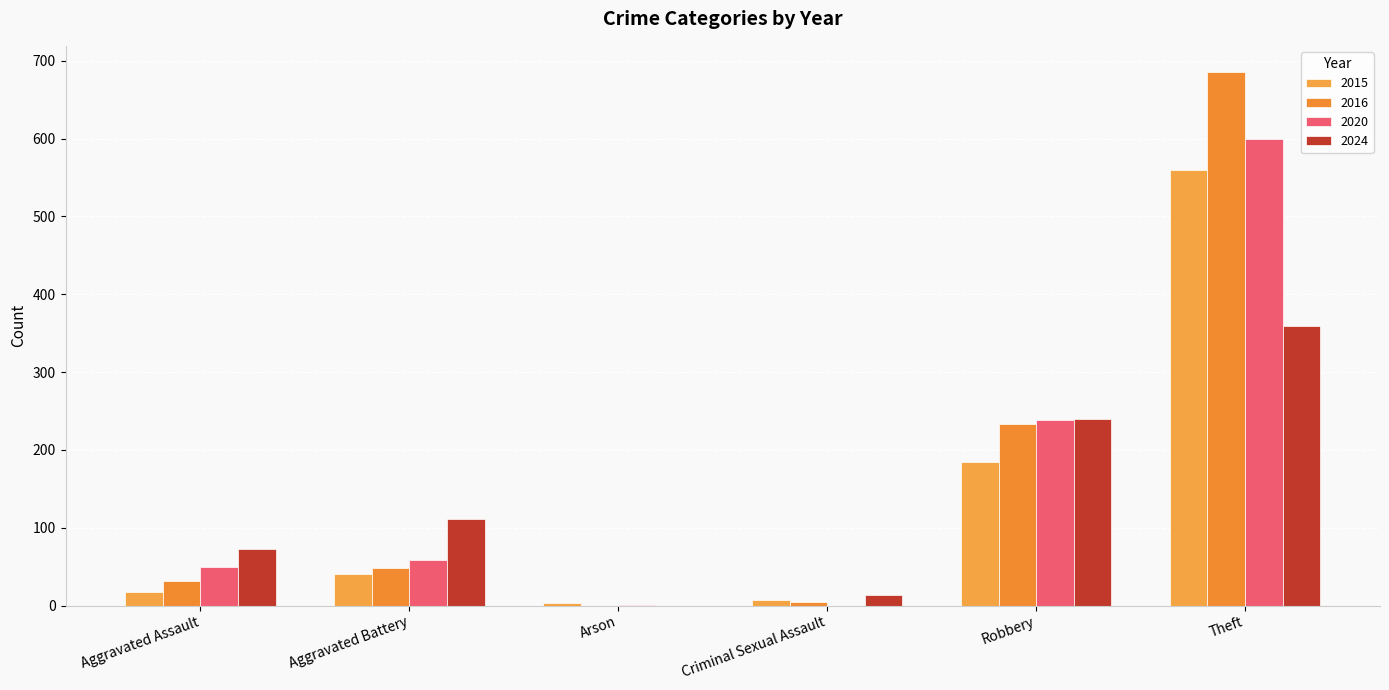

Are the bars horizontal?

No